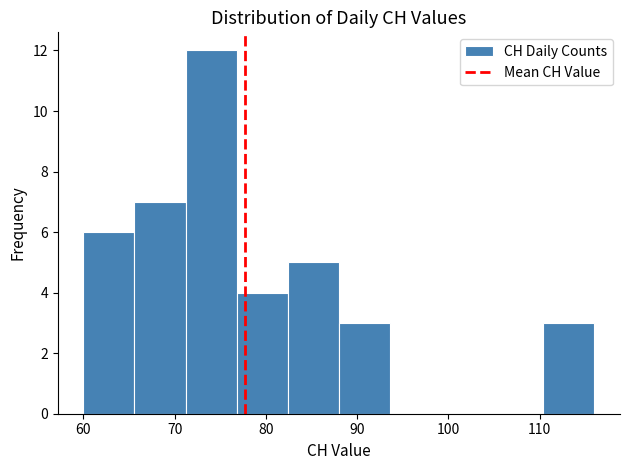

Over which range of the x-axis is the bar tallest?

71.2 to 76.8